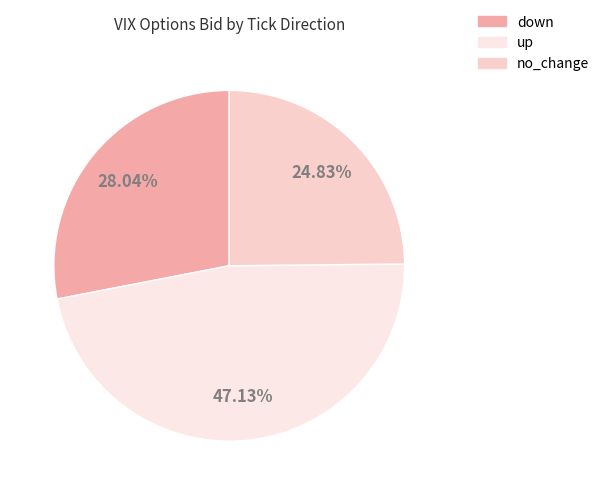

True or false: down accounts for 47% of the total.

False